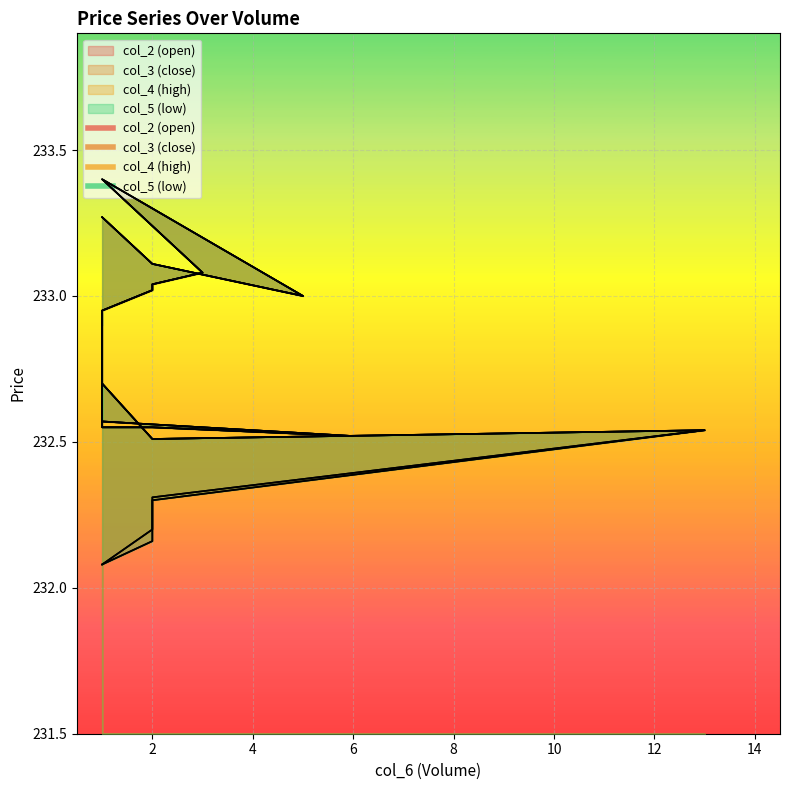

How many series are shown in this chart?

4